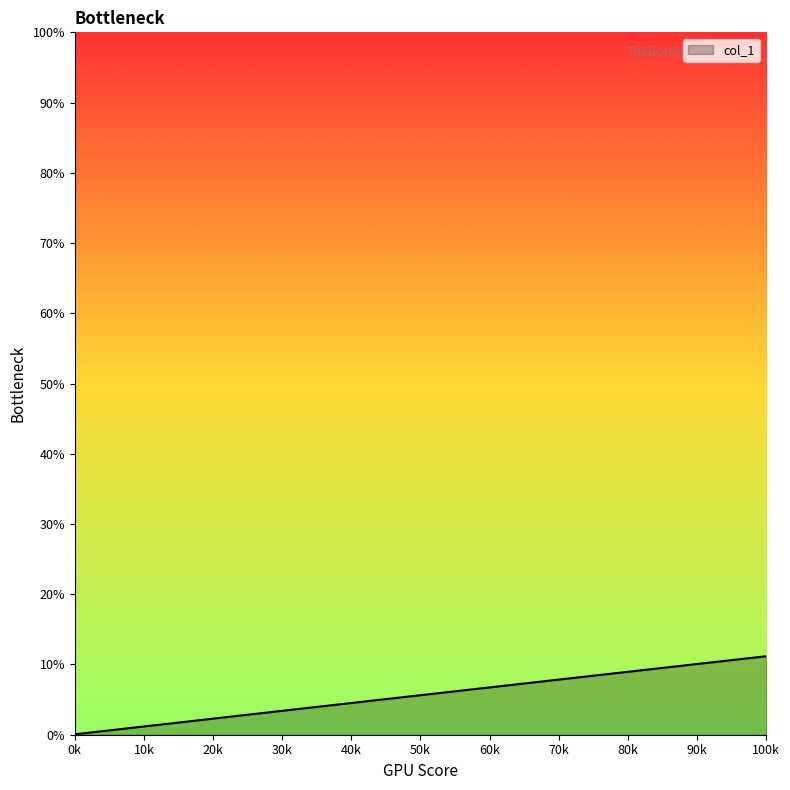

Does the chart display data point markers on the line(s)?

No